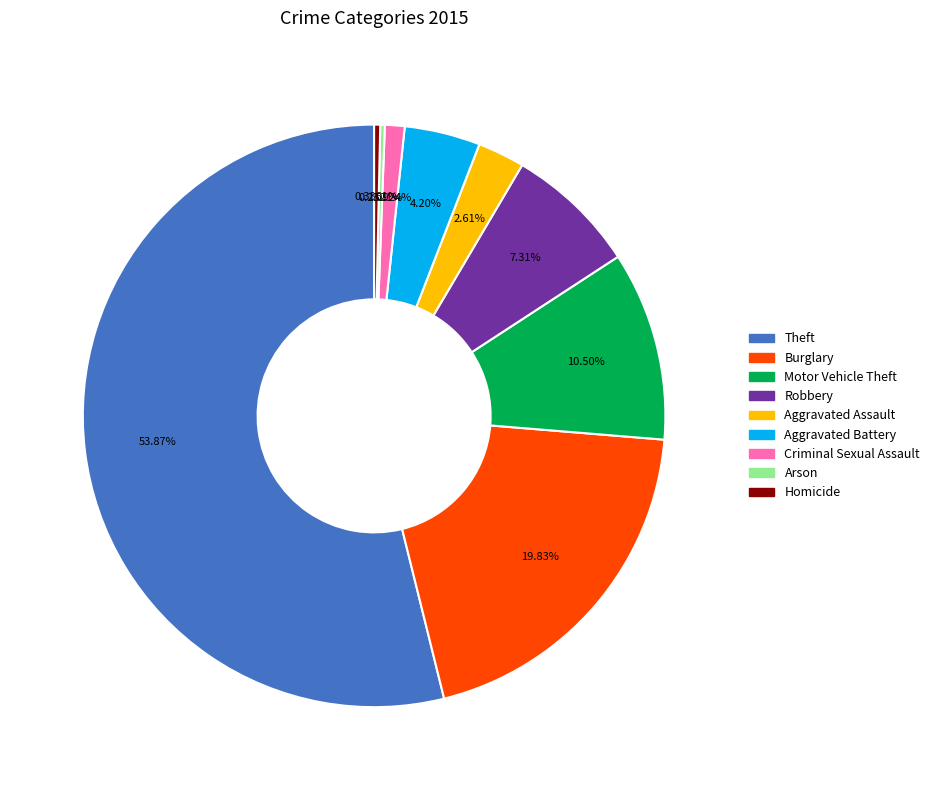

To the nearest percent, what is the combined percentage of Motor Vehicle Theft and Theft?

64%